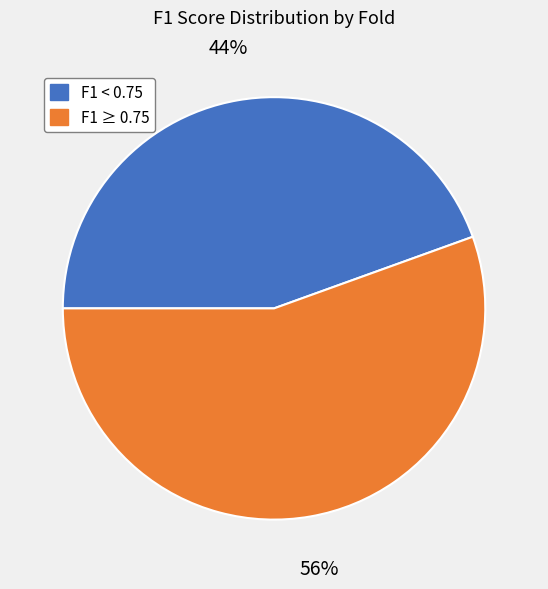

To the nearest percent, what is the average slice percentage?

50%